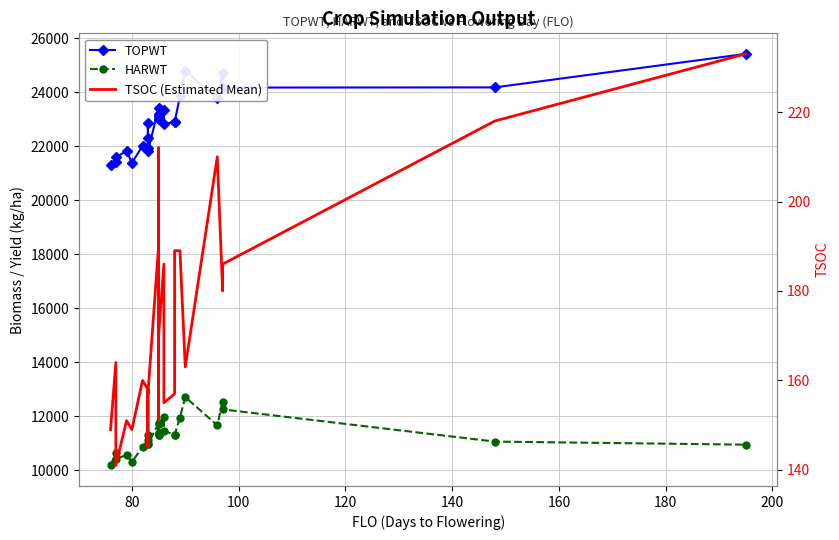

What is the highest value of the TSOC (Estimated Mean) series?

233